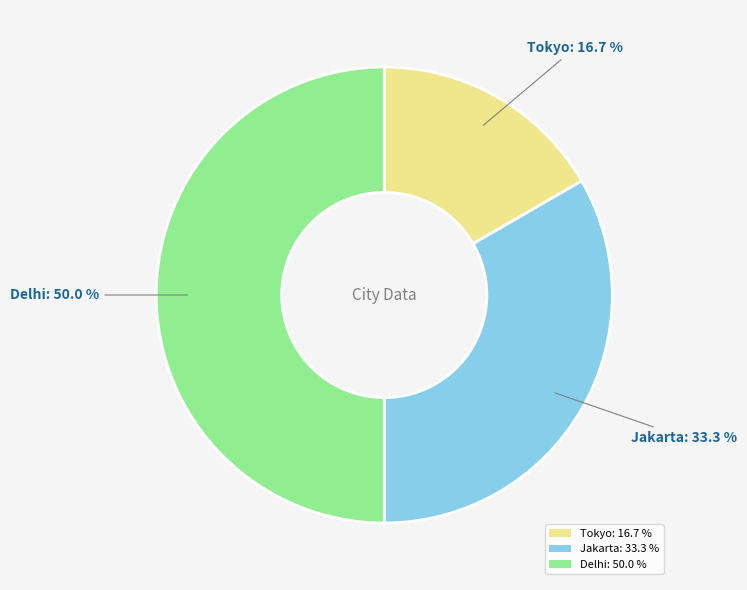

Between Jakarta and Tokyo, which is larger?

Jakarta